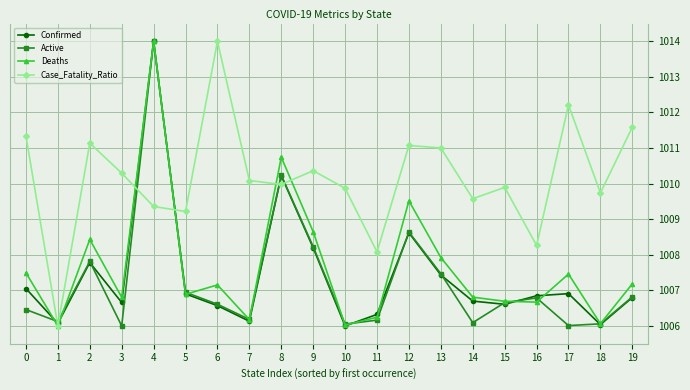

The value of Active at 0 is 1006.5. True or false?

True